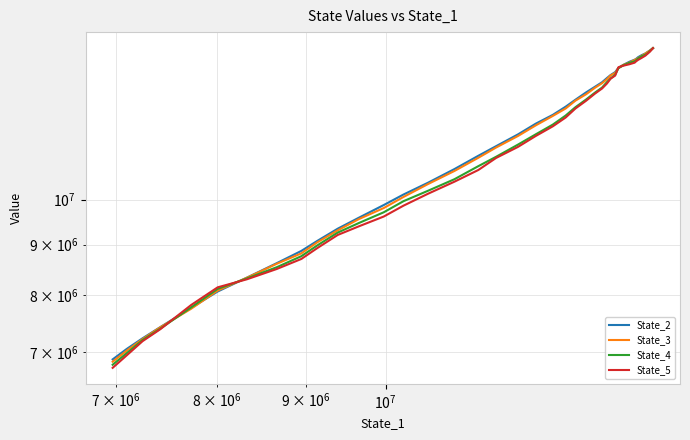

What is the label of the 38th point from the right?

$\mathdefault{10^{7}}$